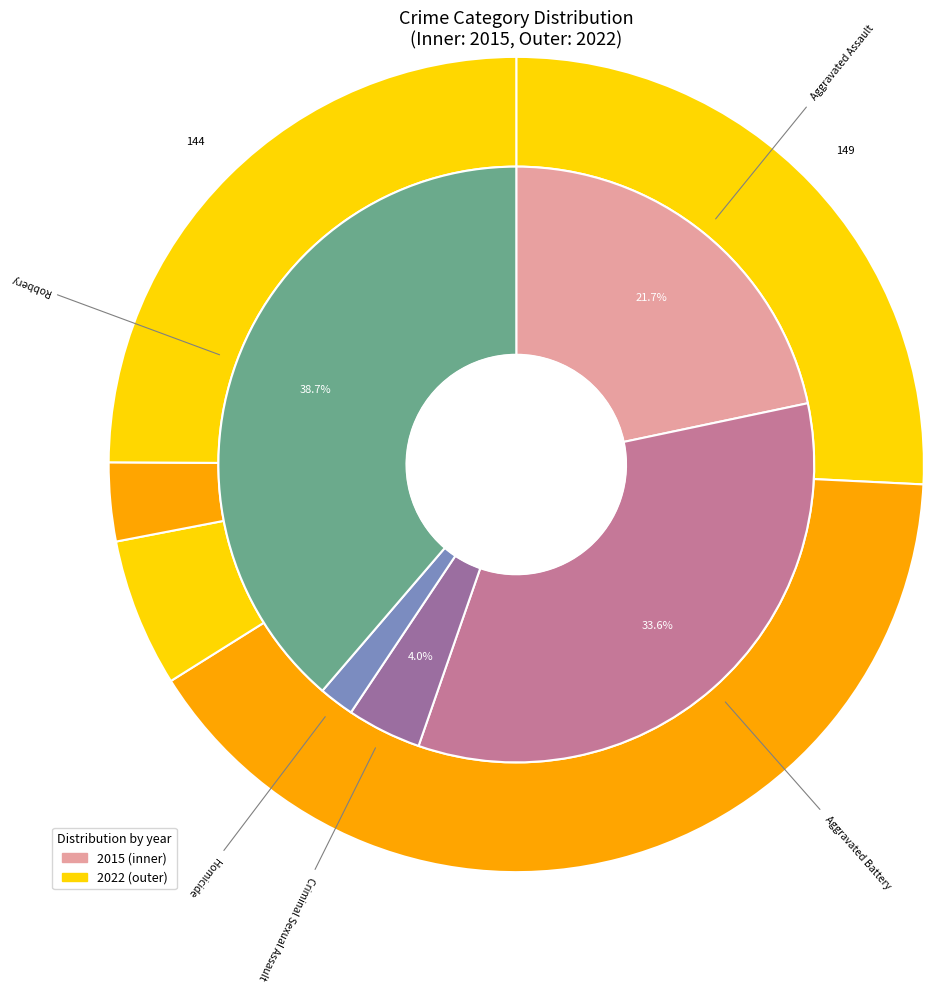

To the nearest percent, what is the difference between the values_2015 and values_2022 slice percentages?

15%